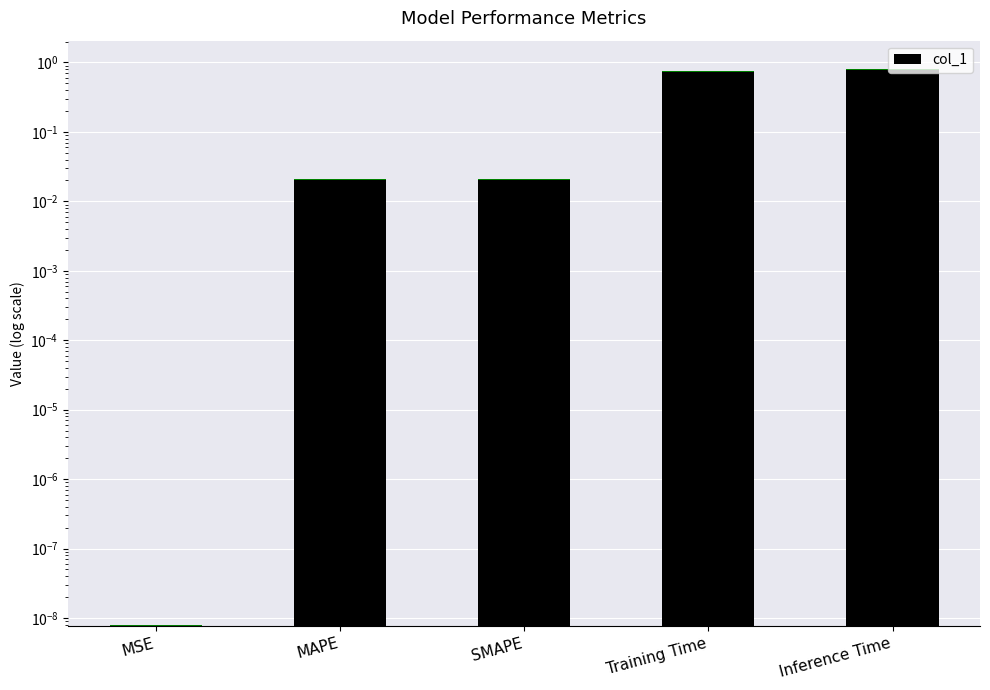

Reading left to right, list all the values displayed in this chart.

0.0	0.0	0.0	0.8	0.8